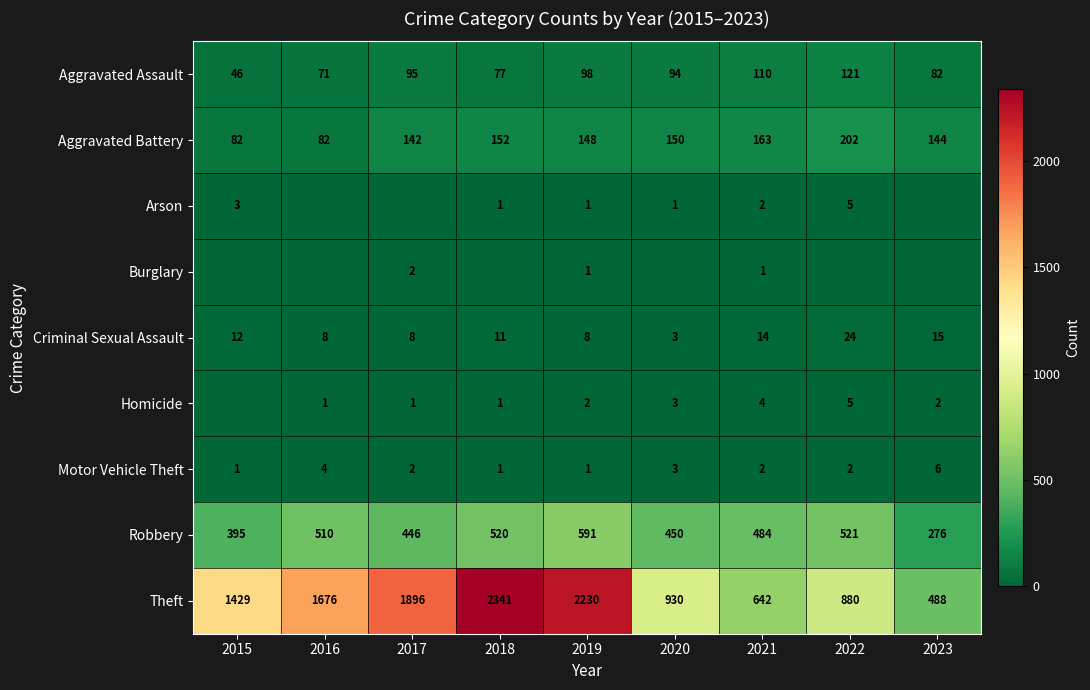

Where does the Aggravated Battery series first go above 148?

2018